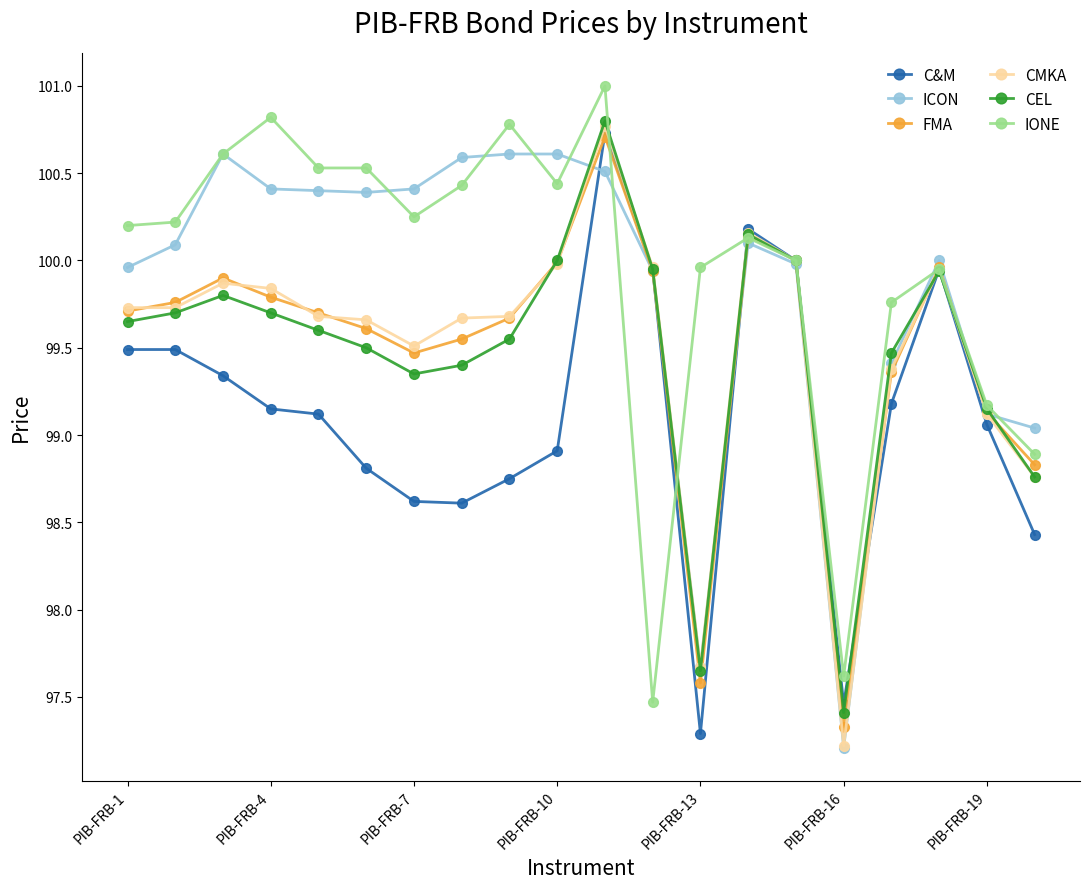

What is the minimum value for CMKA?

97.2